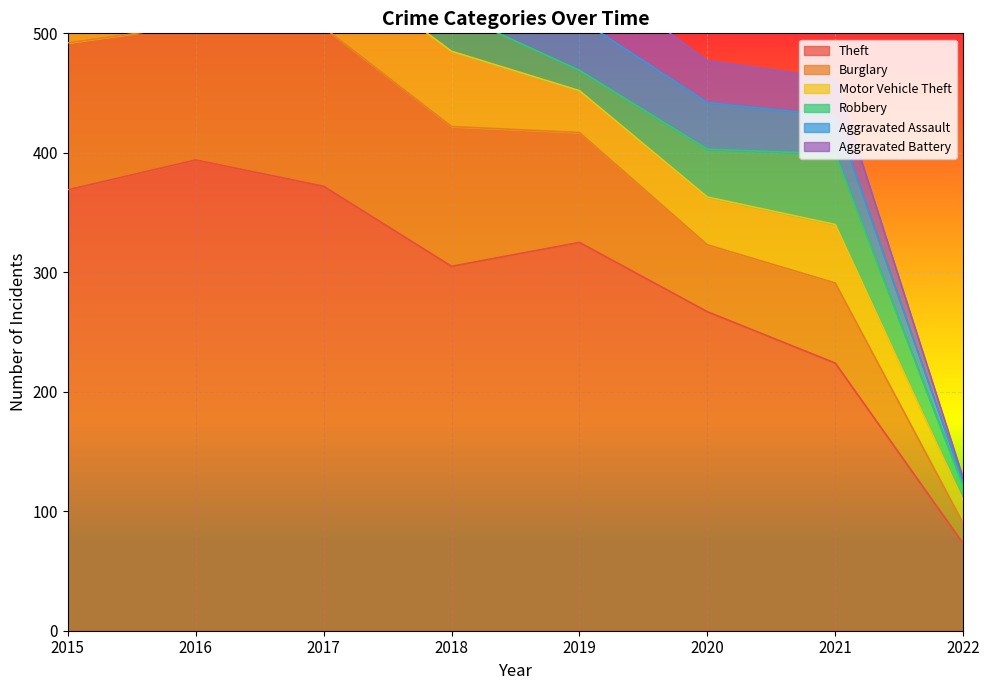

True or false: Aggravated Assault has more than 0 interior local peaks.

True